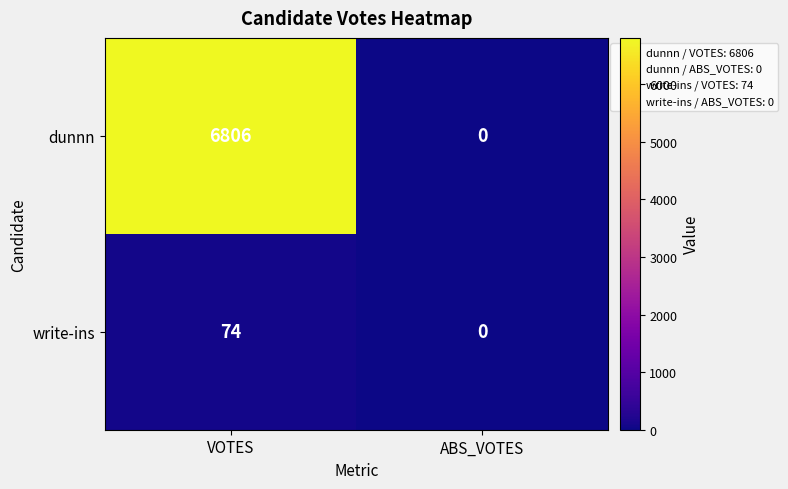

What is the sum of all write-ins values?

74